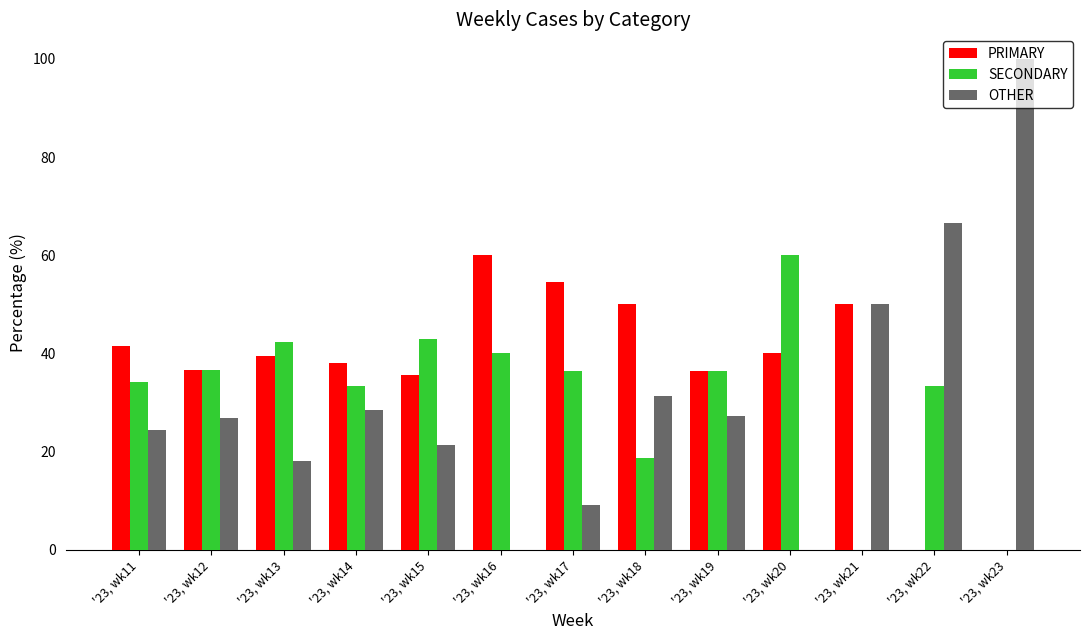

Which series has the largest total across all categories?

PRIMARY